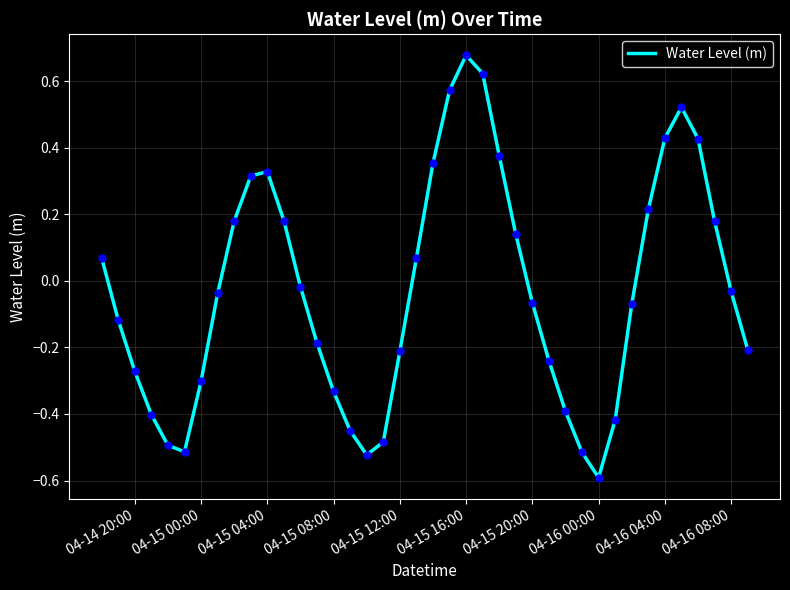

What is the minimum value shown in the chart?

-0.6